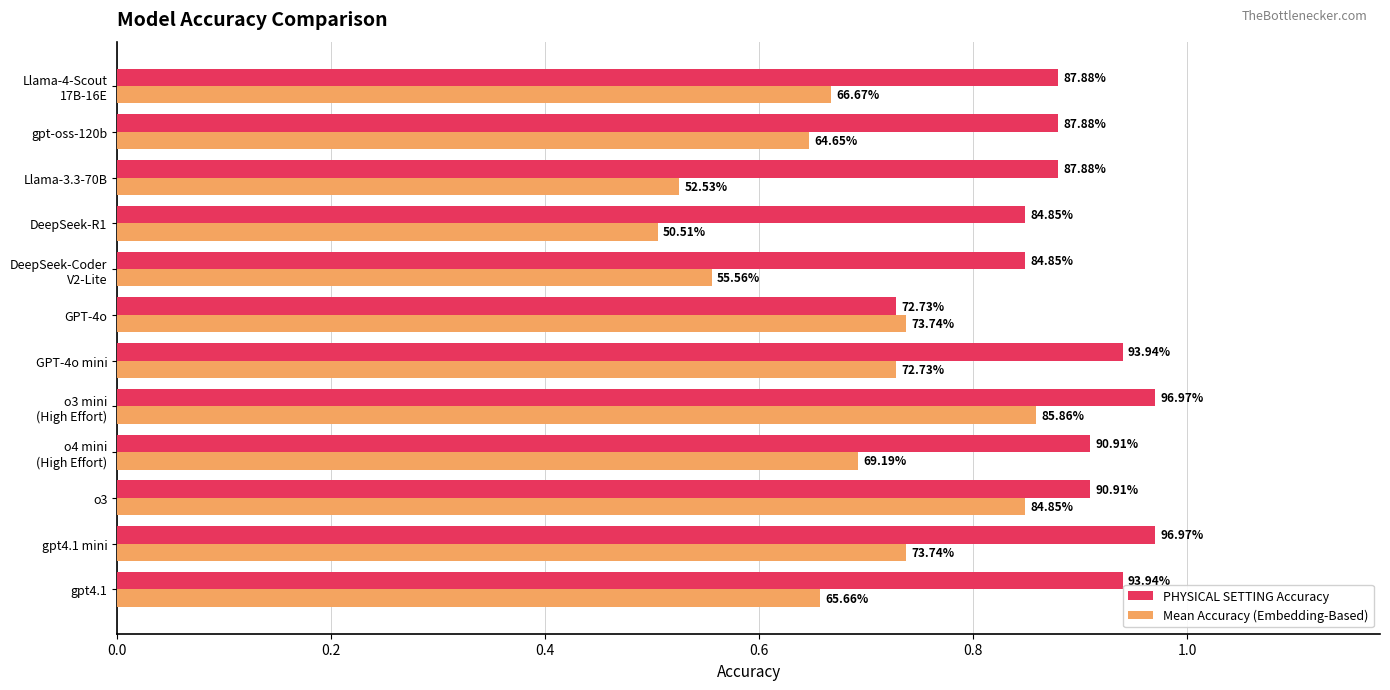

Which series has the largest total across all categories?

PHYSICAL SETTING Accuracy